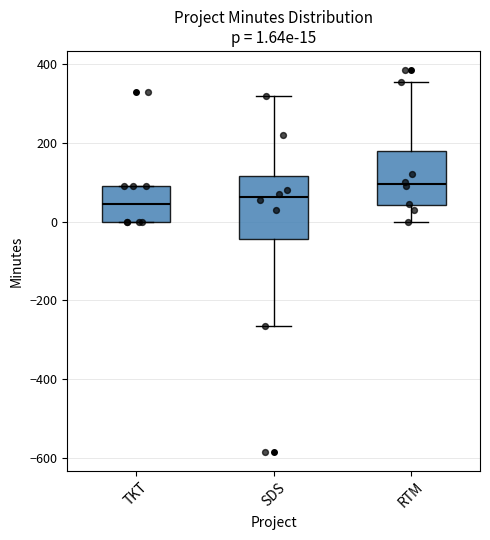

Which box is the tallest, from its lower edge to its upper edge?

SDS